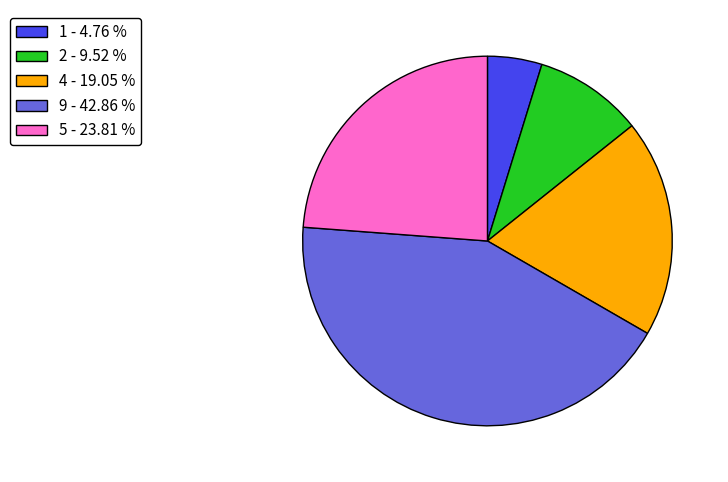

Is there a majority slice in this chart?

No